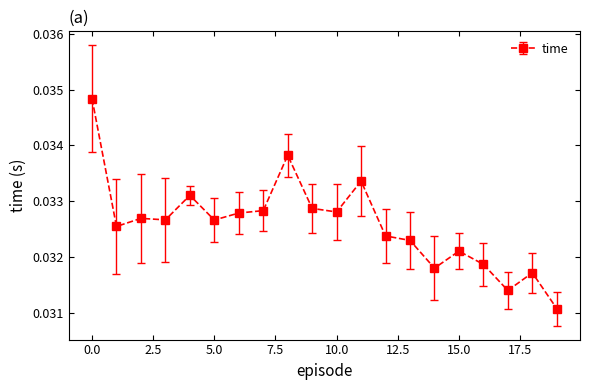

True or false: the data has more than 1 interior local peaks.

True